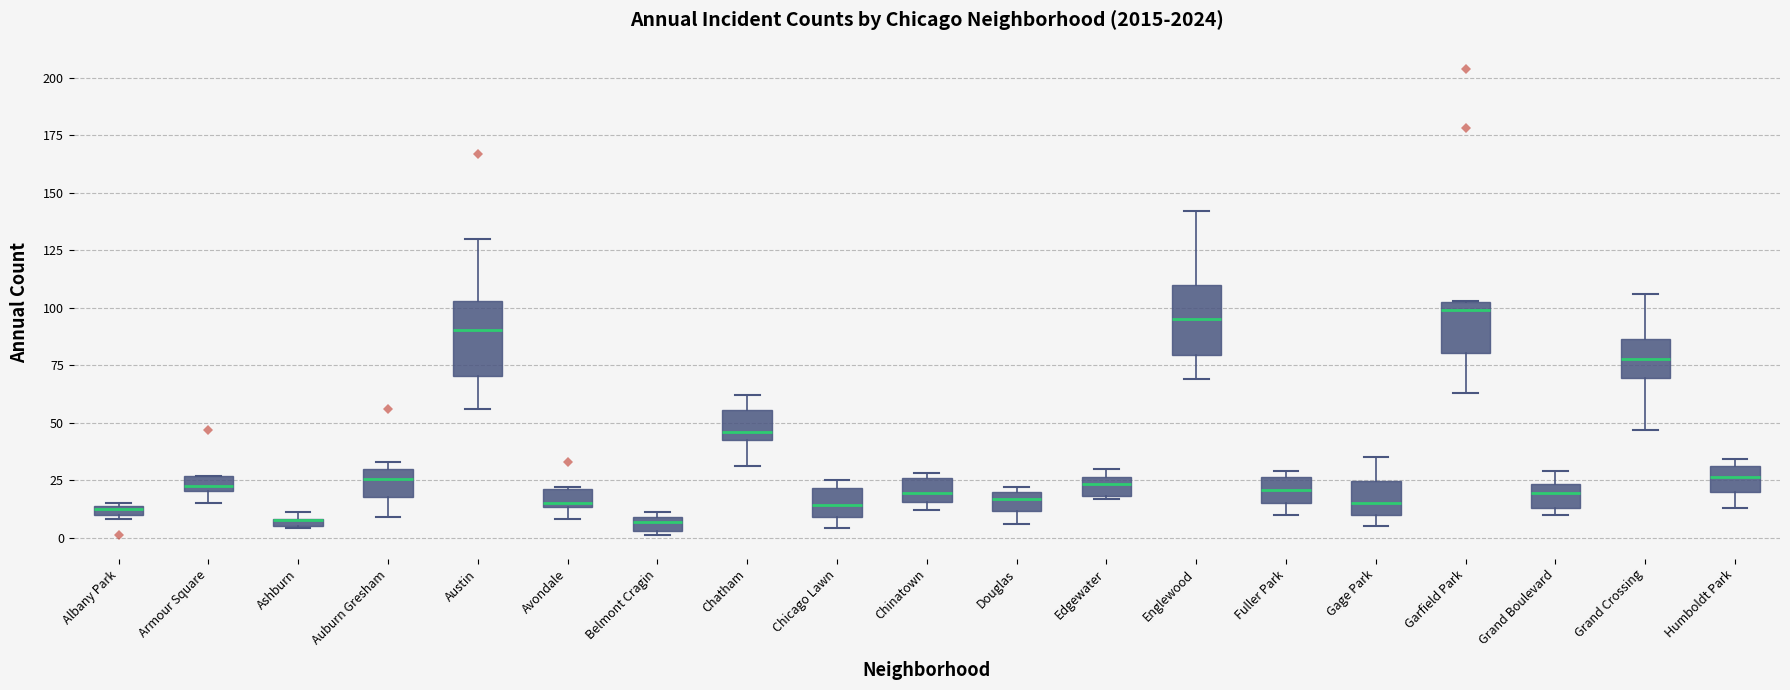

Where does the upper whisker of the box for Gage Park end on the y-axis? The values are not printed on the chart, so give them approximately, as read against the axis.

35